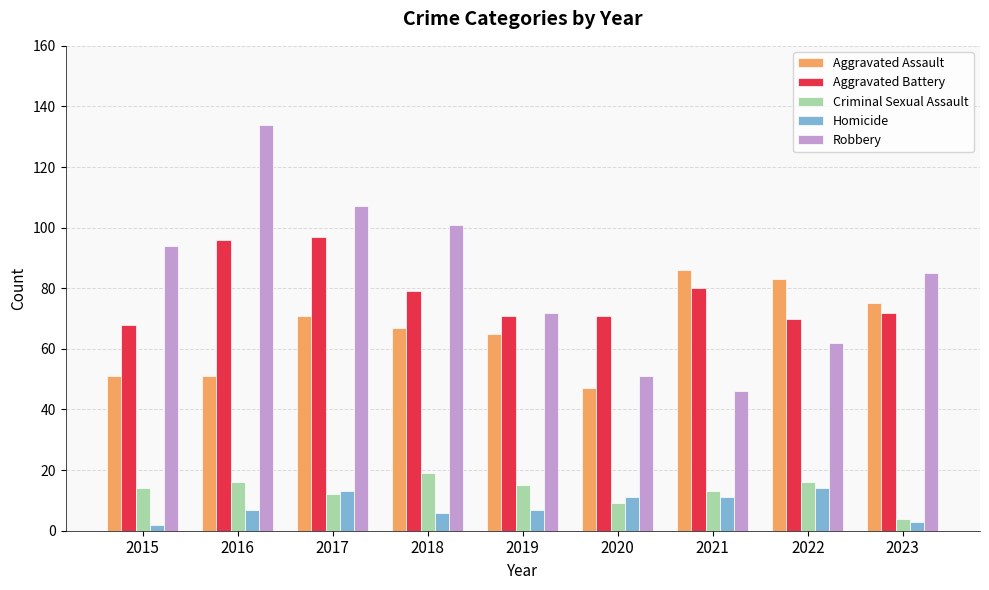

What is the spread (max minus min) of values at 2022?

69